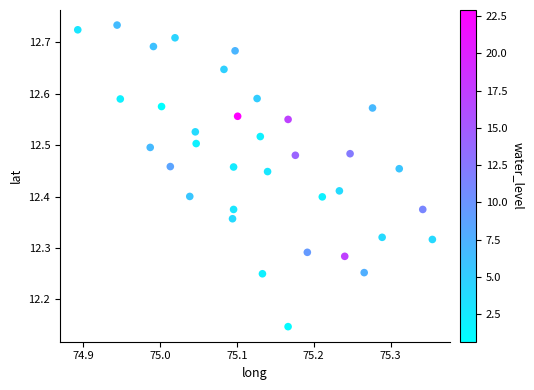

What is the range of X values (max minus min)?

0.5